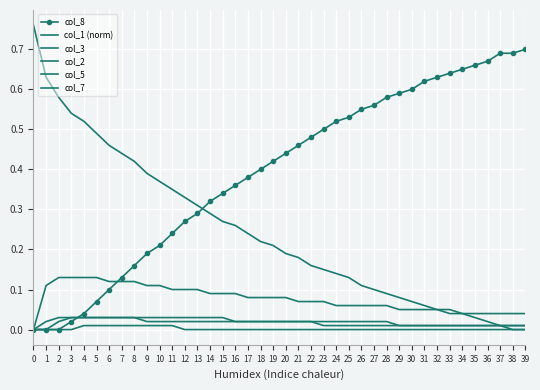

What is the value of the col_8 point at the 31st from the left?

0.6